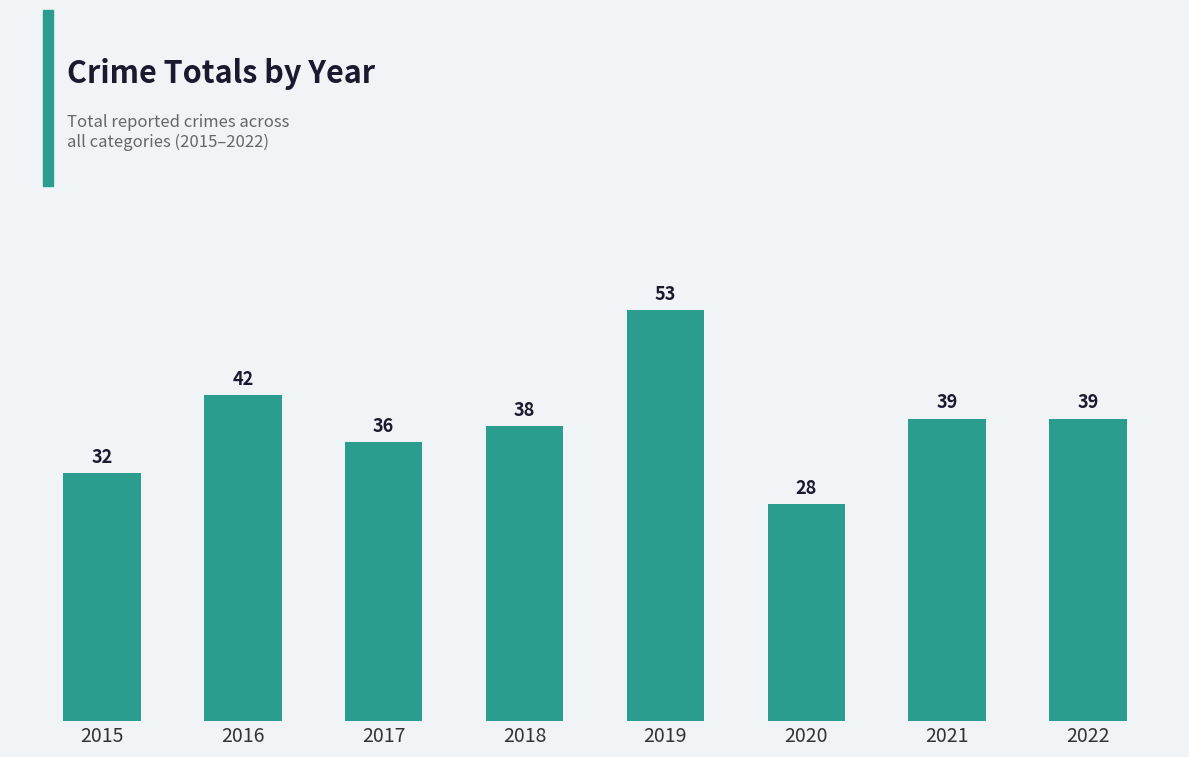

What is the difference between the maximum and second lowest values?

21